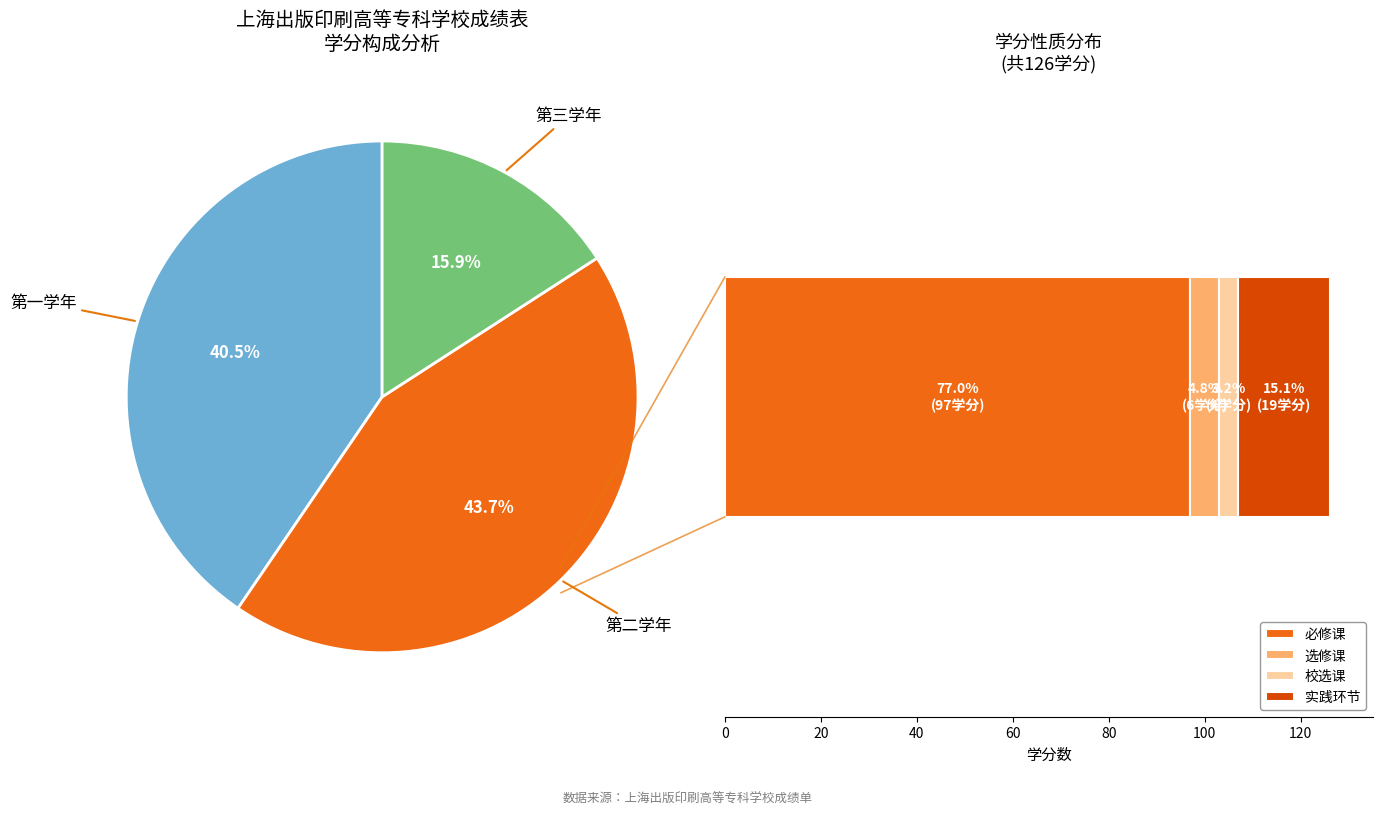

What is the change in value from 第二学年 to 第三学年?

-35